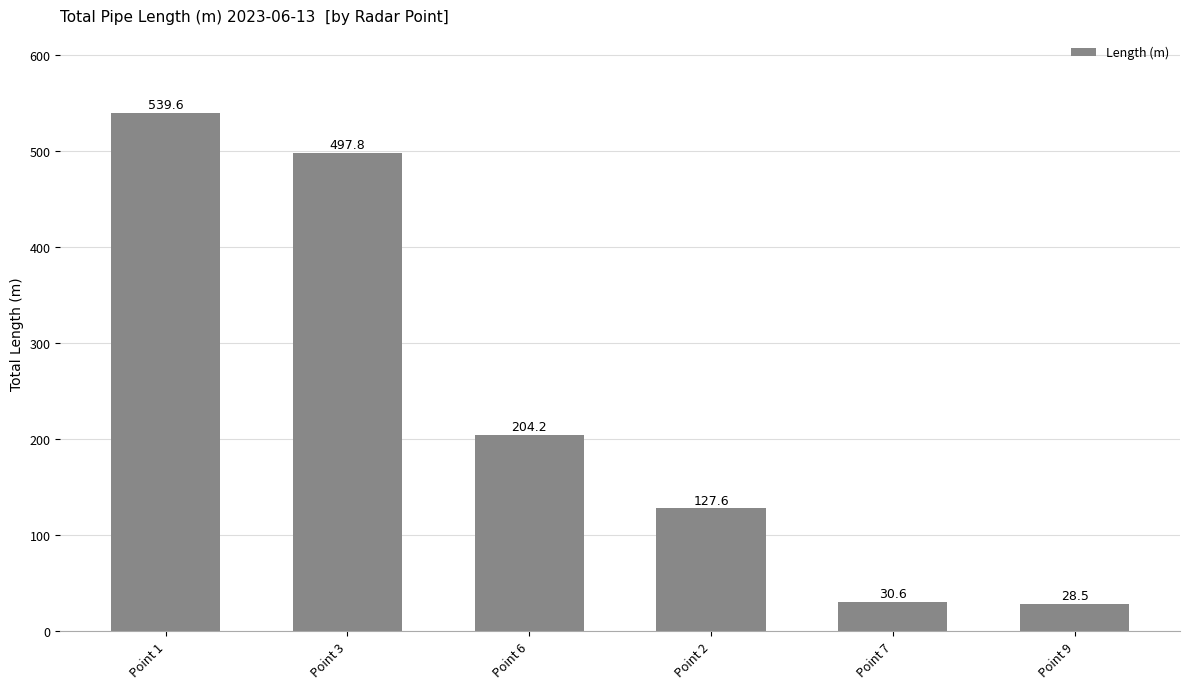

How many bars are there in total?

6